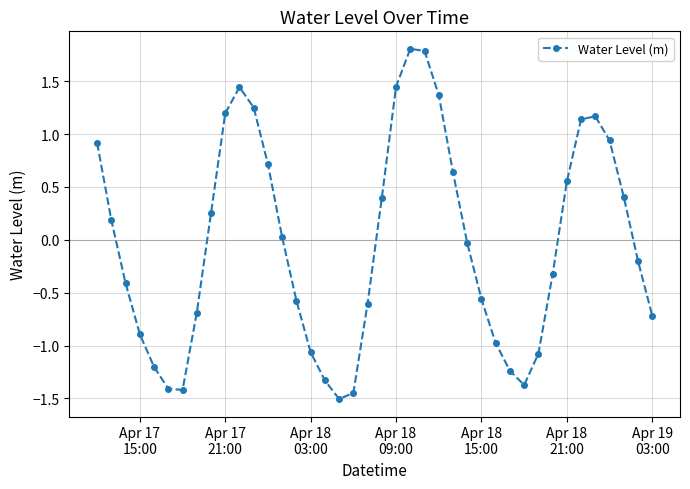

Count the number of values greater than 0.

19